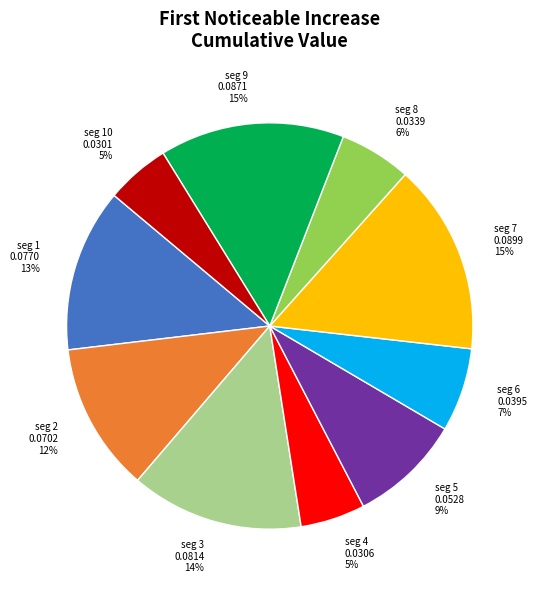

Does any single category account for the majority?

No